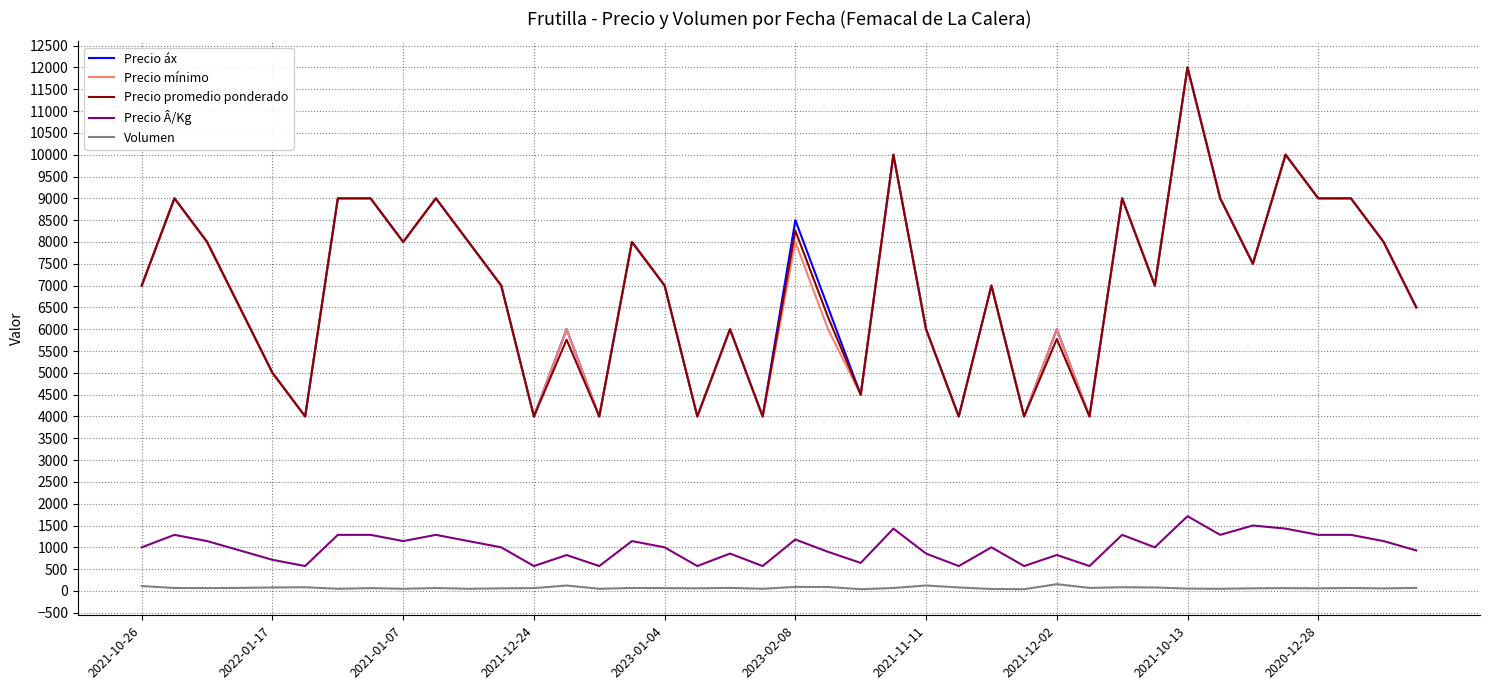

What is the lowest value of the Precio mínimo series?

4000